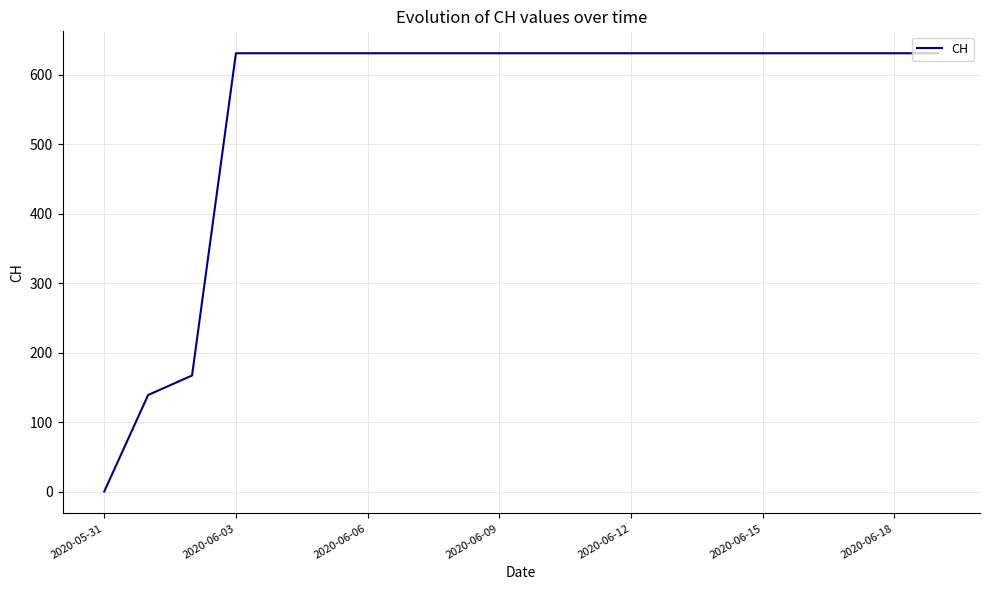

What is the greatest value displayed?

631